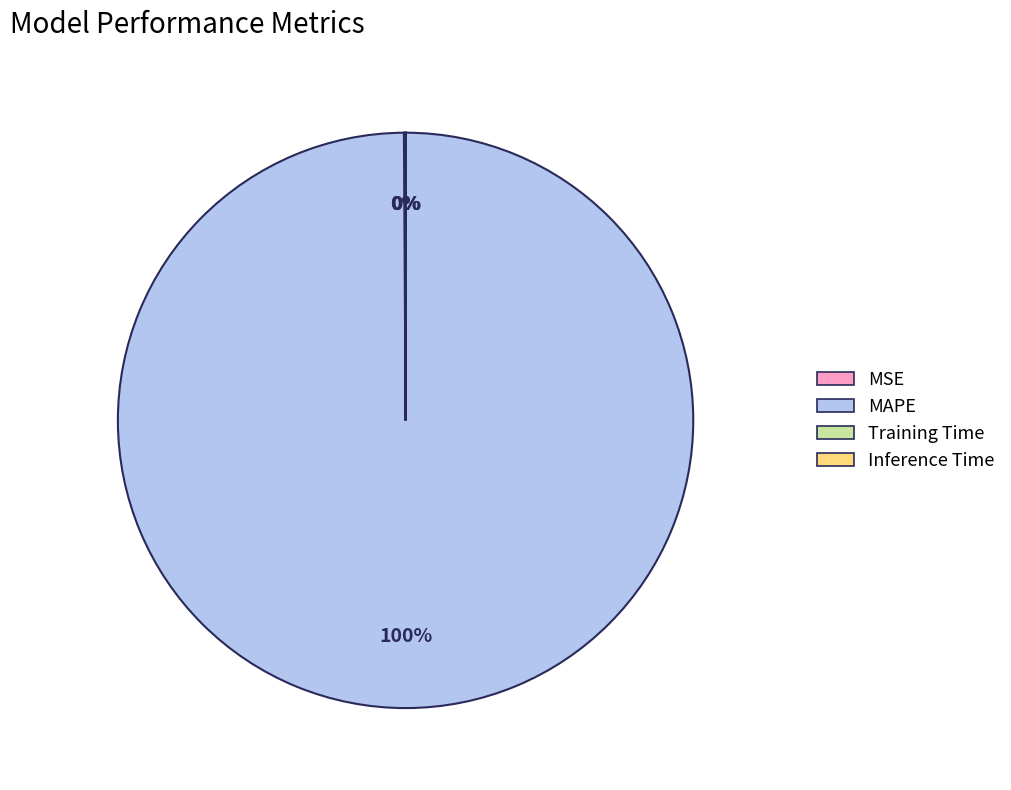

To the nearest percent, what portion does MAPE represent?

100%